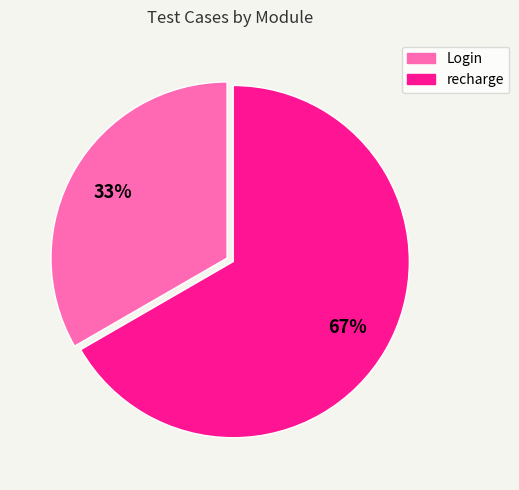

To the nearest percent, what is the average slice percentage?

50%